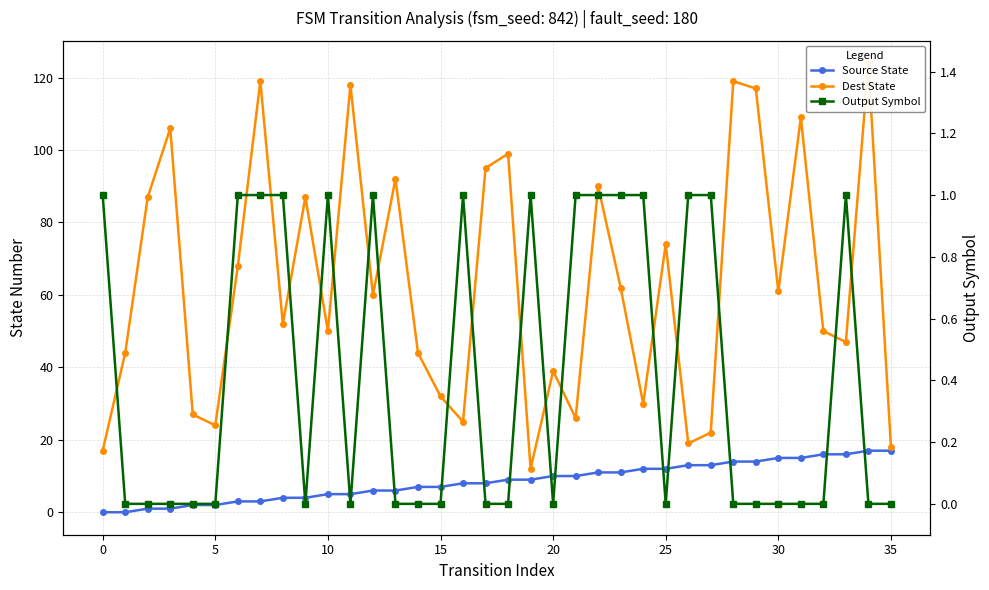

Reading right to left, list all the values displayed in this chart.

Source State: 17	17	16	16	15	15	14	14	13	13	12	12	11	11	10	10	9	9	8	8	7	7	6	6	5	5	4	4	3	3	2	2	1	1	0	0
Dest State: 18	124	47	50	109	61	117	119	22	19	74	30	62	90	26	39	12	99	95	25	32	44	92	60	118	50	87	52	119	68	24	27	106	87	44	17
Output Symbol: 0	0	1	0	0	0	0	0	1	1	0	1	1	1	1	0	1	0	0	1	0	0	0	1	0	1	0	1	1	1	0	0	0	0	0	1